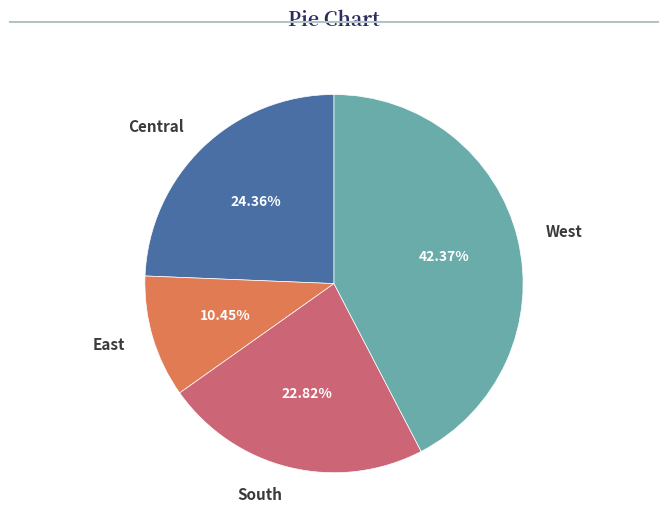

Is there a majority slice in this chart?

No